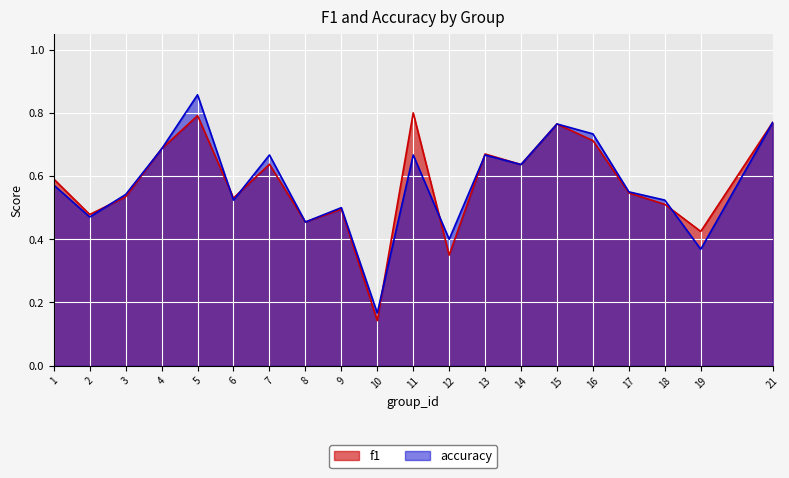

The accuracy series shows 1.1 at 4. True or false?

False